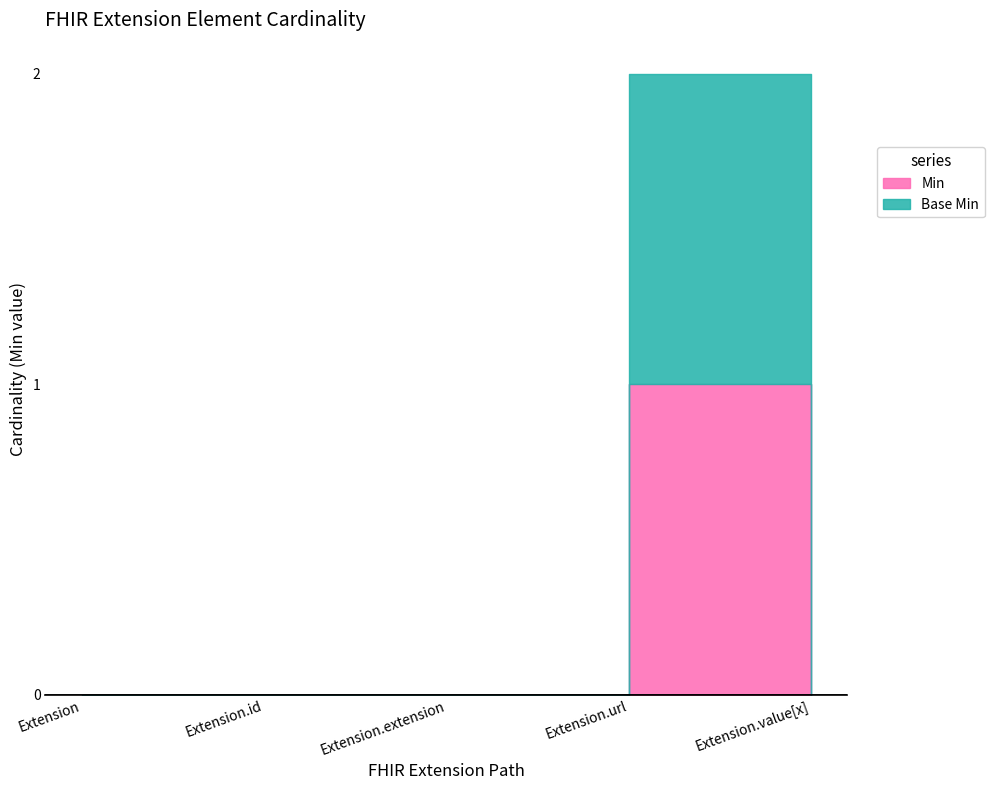

What is the label of the 5th point from the left?

Extension.value[x]